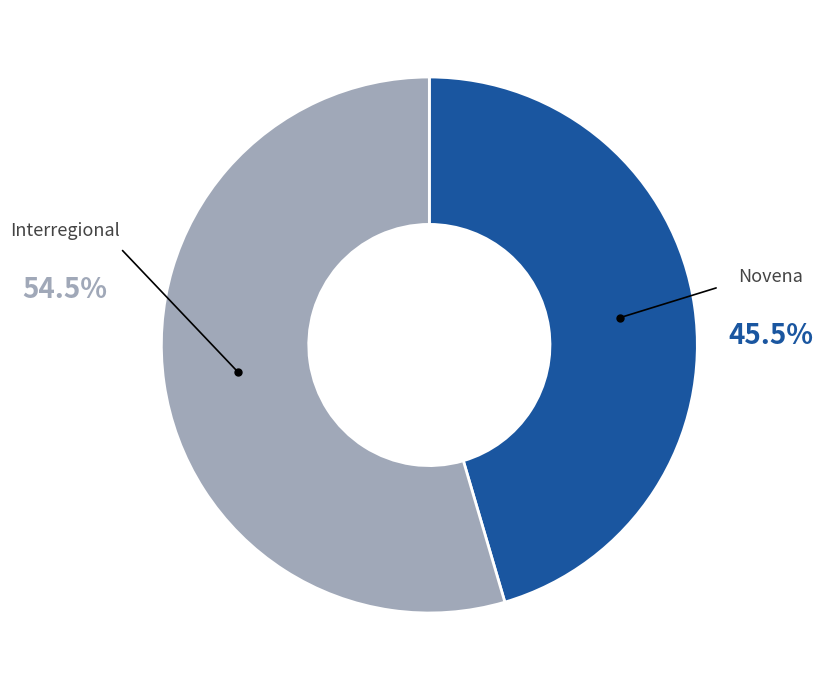

How many segments does this pie chart have?

2